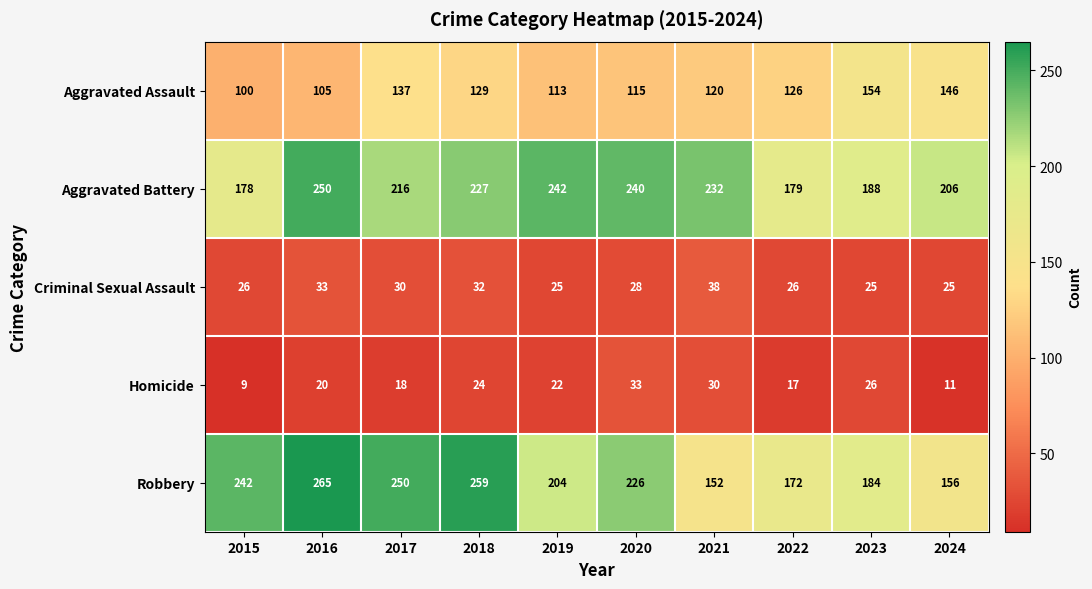

What is the sum of all Homicide values?

210